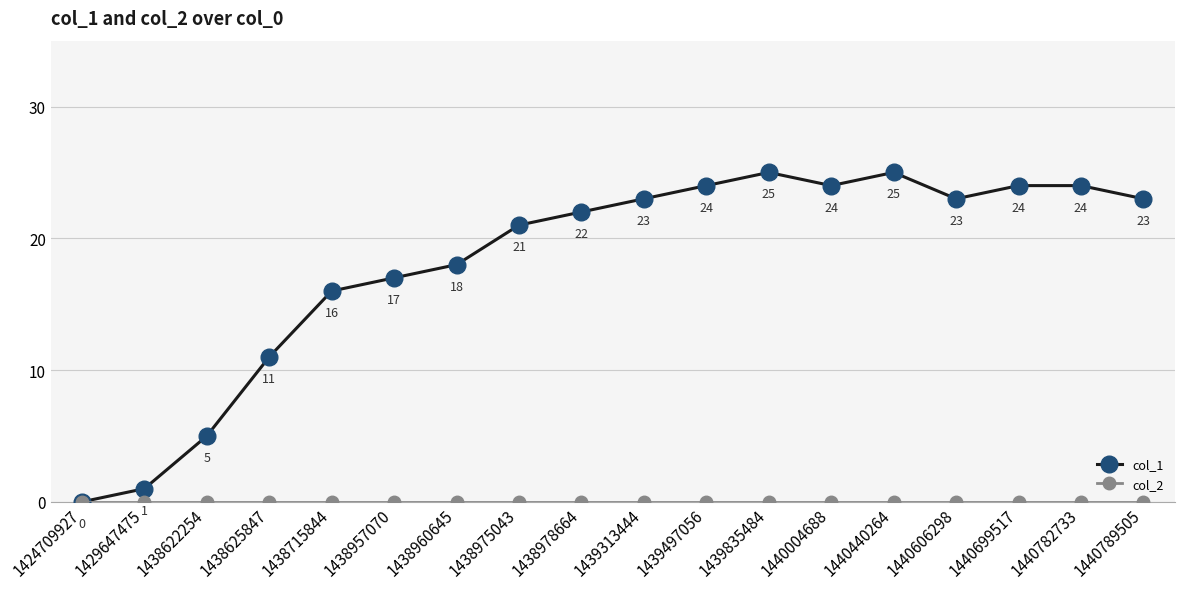

Which series has the largest total across all categories?

col_1